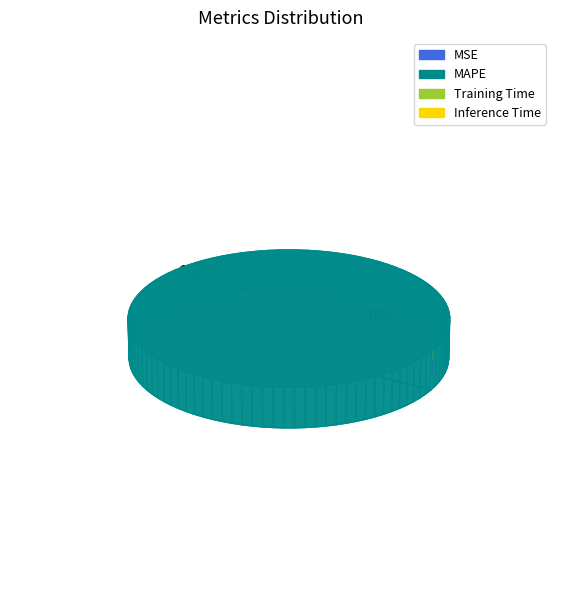

To the nearest percent, what portion does MAPE represent?

100%